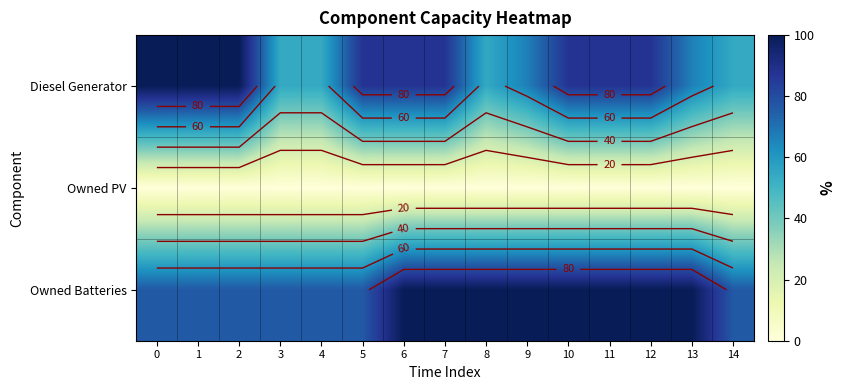

Where is Diesel Generator nearest to the value 77?

9